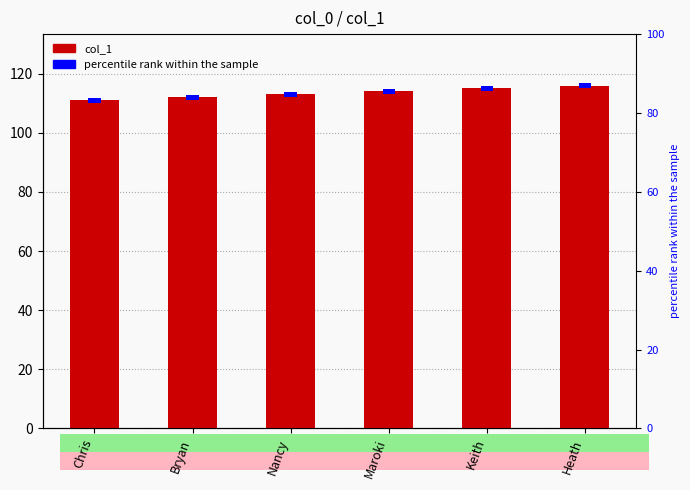

Which has a higher value, Keith or Bryan?

Keith